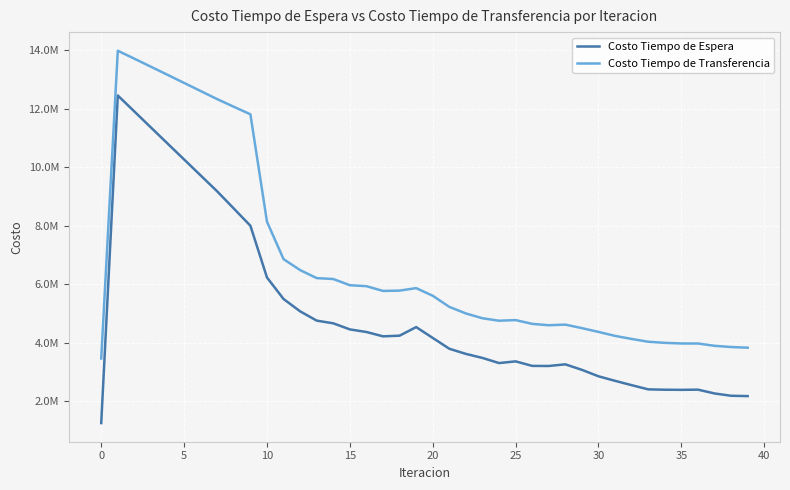

Is this an area chart (filled region under the line)?

No